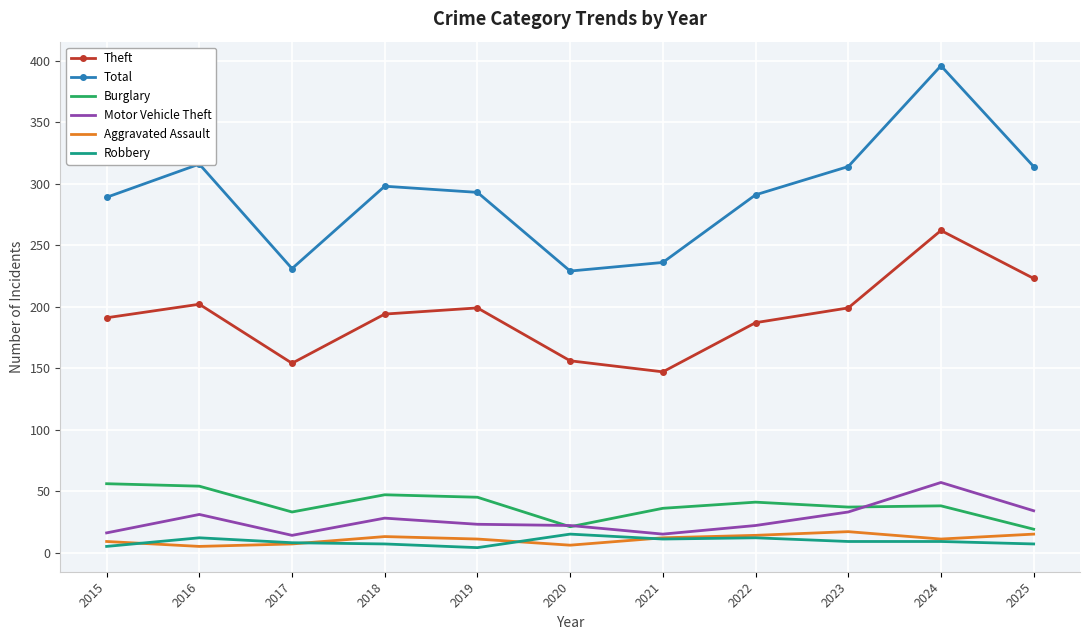

True or false: Robbery has a value of 15 at 2020.

True